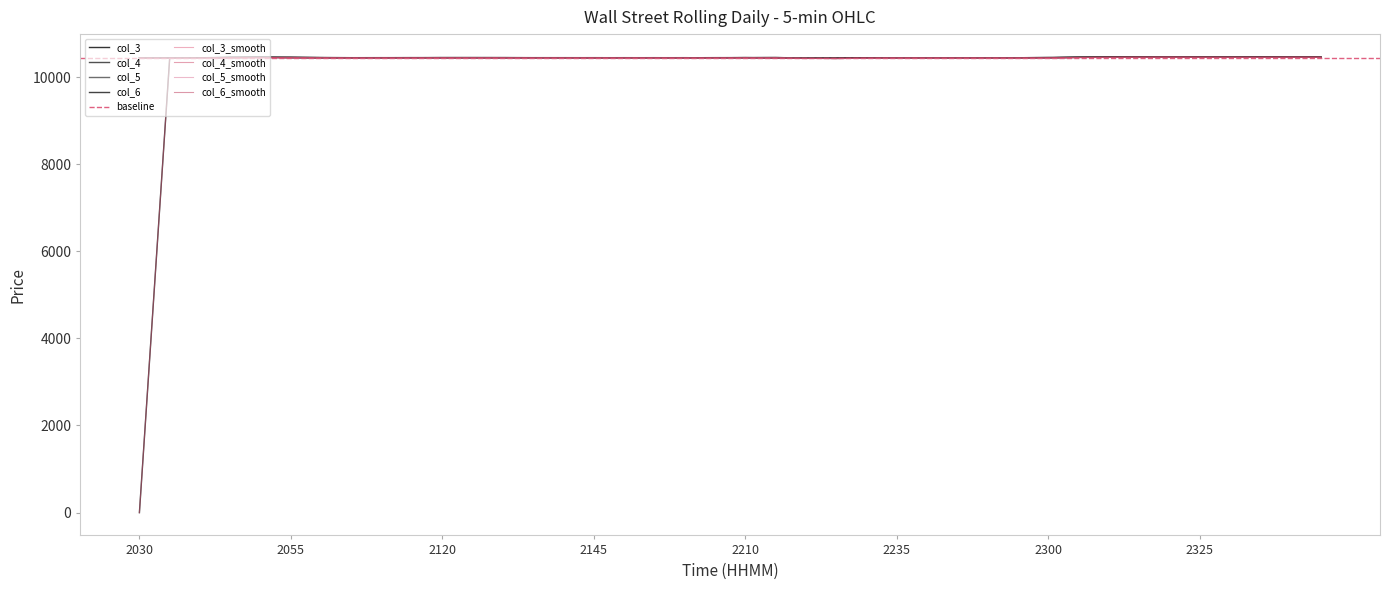

Reading left to right, transcribe all the data shown in this chart.

col_3: 2030=-1	2035=10442	2040=10439	2045=10445	2050=10454	2055=10459	2100=10447	2105=10445	2110=10445	2115=10446	2120=10448	2125=10448	2130=10448	2135=10447	2140=10447	2145=10447	2150=10446	2155=10447	2200=10447	2205=10445	2210=10448	2215=10449	2220=10439	2225=10432	2230=10438	2235=10445	2240=10445	2245=10445	2250=10445	2255=10445	2300=10445	2305=10454	2310=10457	2315=10461	2320=10462	2325=10462	2330=10460	2335=10460	2340=10463	2345=10461
col_4: 2030=10446	2035=10442	2040=10439	2045=10456	2050=10455	2055=10453	2100=10452	2105=10447	2110=10448	2115=10448	2120=10448	2125=10448	2130=10448	2135=10447	2140=10447	2145=10447	2150=10447	2155=10446	2200=10447	2205=10445	2210=10448	2215=10451	2220=10438	2225=10437	2230=10445	2235=10445	2240=10445	2245=10445	2250=10445	2255=10445	2300=10445	2305=10457	2310=10462	2315=10462	2320=10465	2325=10463	2330=10461	2335=10459	2340=10462	2345=10461
col_5: 2030=10446	2035=10440	2040=10437	2045=10451	2050=10452	2055=10449	2100=10447	2105=10444	2110=10445	2115=10445	2120=10448	2125=10448	2130=10448	2135=10445	2140=10446	2145=10447	2150=10446	2155=10446	2200=10445	2205=10444	2210=10447	2215=10442	2220=10435	2225=10429	2230=10440	2235=10445	2240=10445	2245=10445	2250=10445	2255=10445	2300=10445	2305=10456	2310=10457	2315=10461	2320=10463	2325=10459	2330=10460	2335=10459	2340=10461	2345=10461
col_6: 2030=10442	2035=10439	2040=10445	2045=10454	2050=10459	2055=10447	2100=10445	2105=10445	2110=10446	2115=10448	2120=10448	2125=10448	2130=10447	2135=10447	2140=10447	2145=10446	2150=10447	2155=10447	2200=10445	2205=10448	2210=10449	2215=10439	2220=10432	2225=10438	2230=10445	2235=10445	2240=10445	2245=10445	2250=10445	2255=10445	2300=10454	2305=10457	2310=10461	2315=10462	2320=10462	2325=10460	2330=10460	2335=10463	2340=10461	2345=10461